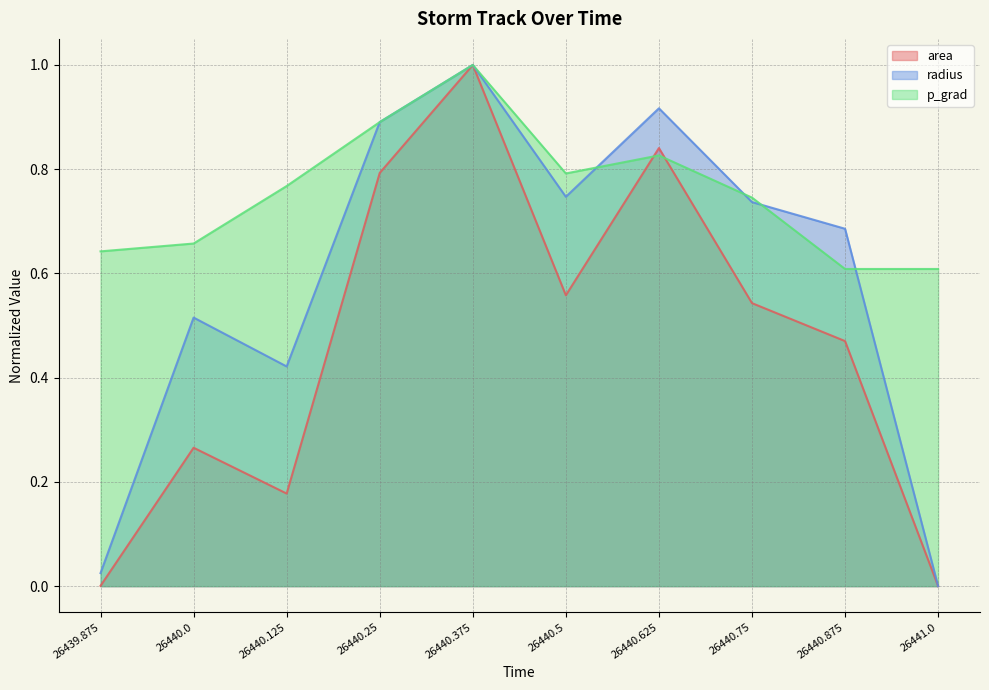

What is the label of the 10th point from the left?

26441.0